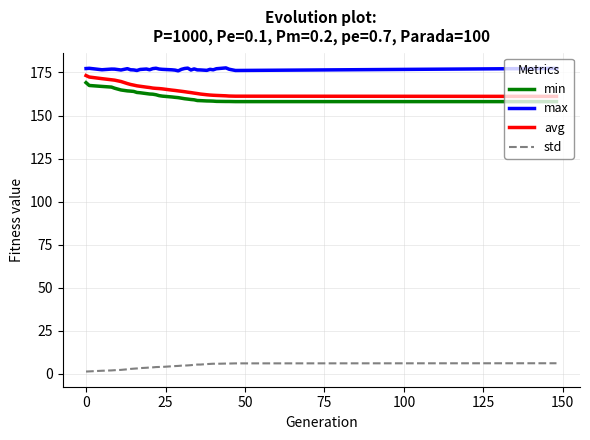

What is the maximum value for max?

177.7